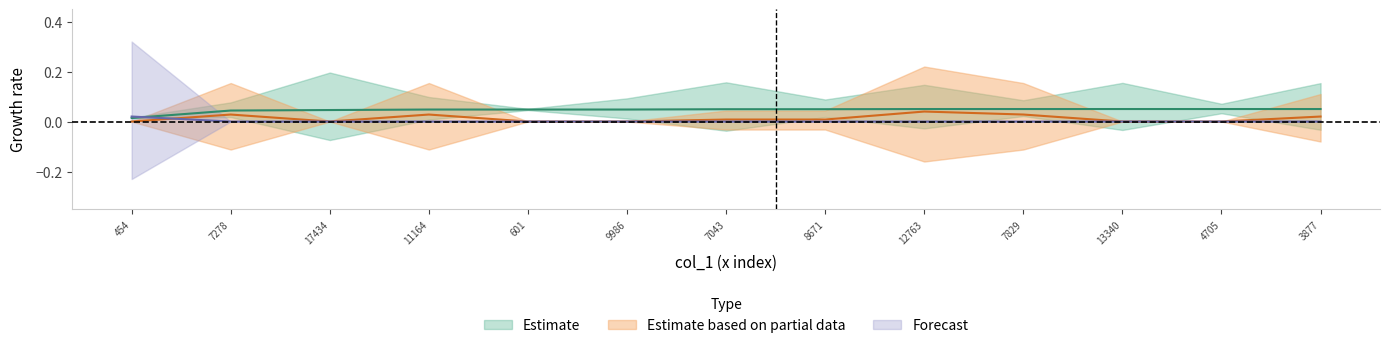

What is the label of the 7th point from the left?

7043